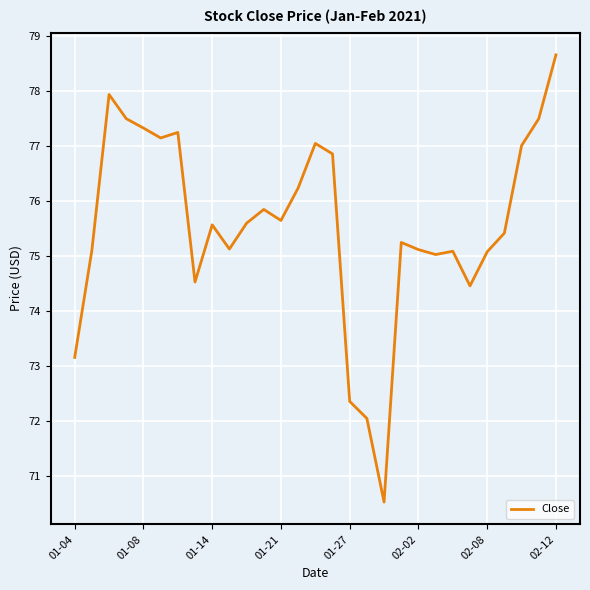

How many categories are shown in the chart?

29